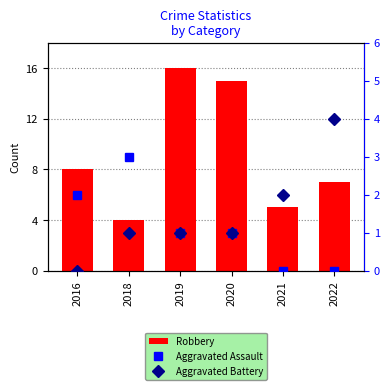

The value of Aggravated Assault at 2020 is 1. True or false?

True